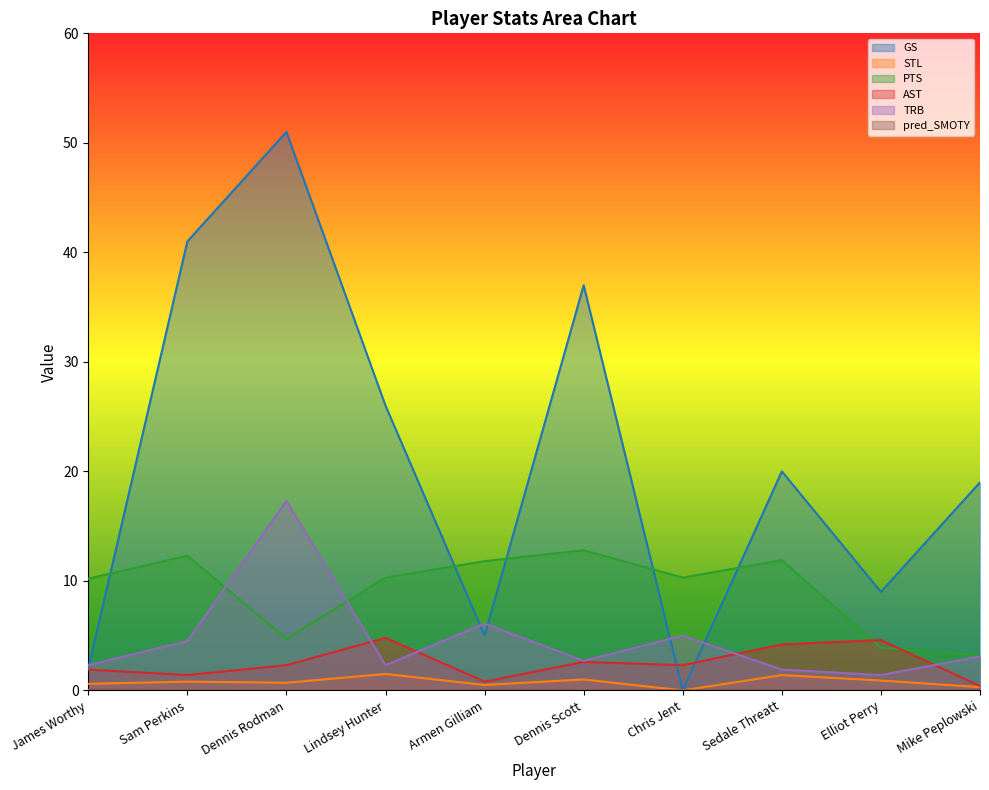

At which category is the sum across all series the highest?

Dennis Rodman